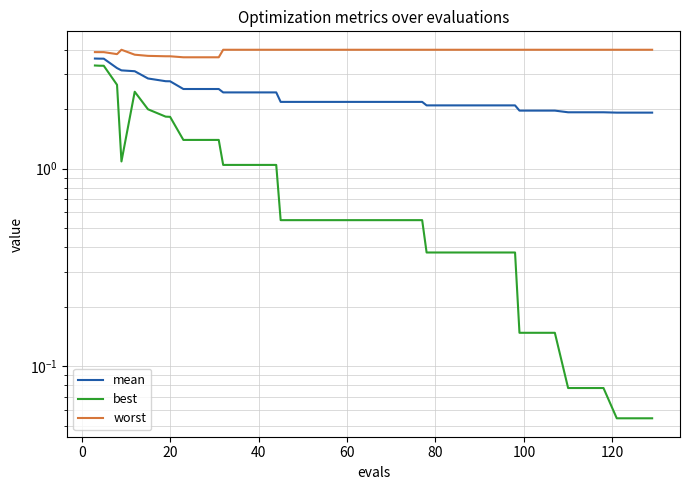

What is the difference between the maximum and minimum values in the worst series?

0.3